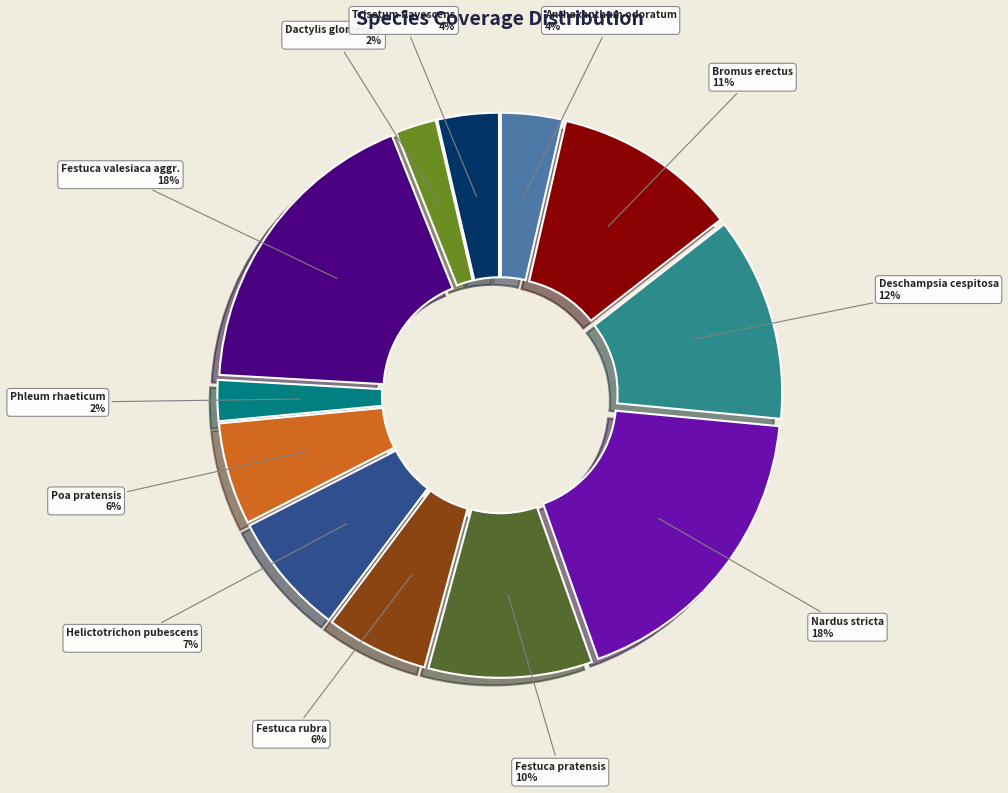

Is it true that Trisetum flavescens is 4% of the pie?

True